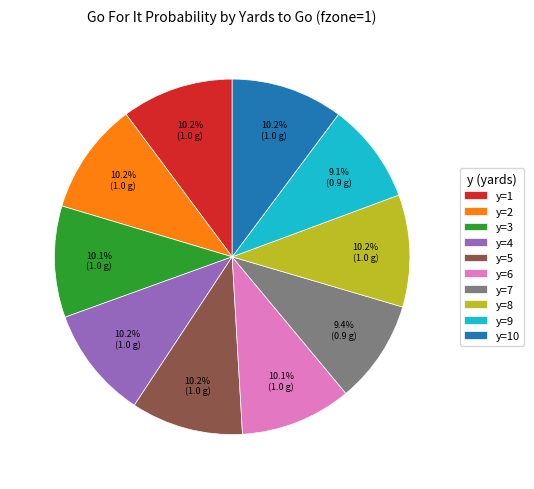

What percentage is the y=2 slice, to the nearest percent?

10%